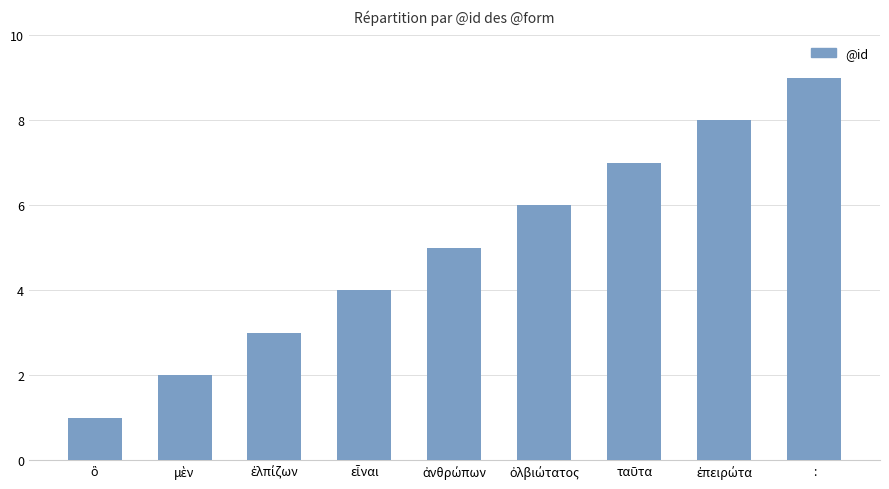

Which category has the highest value across all series?

: